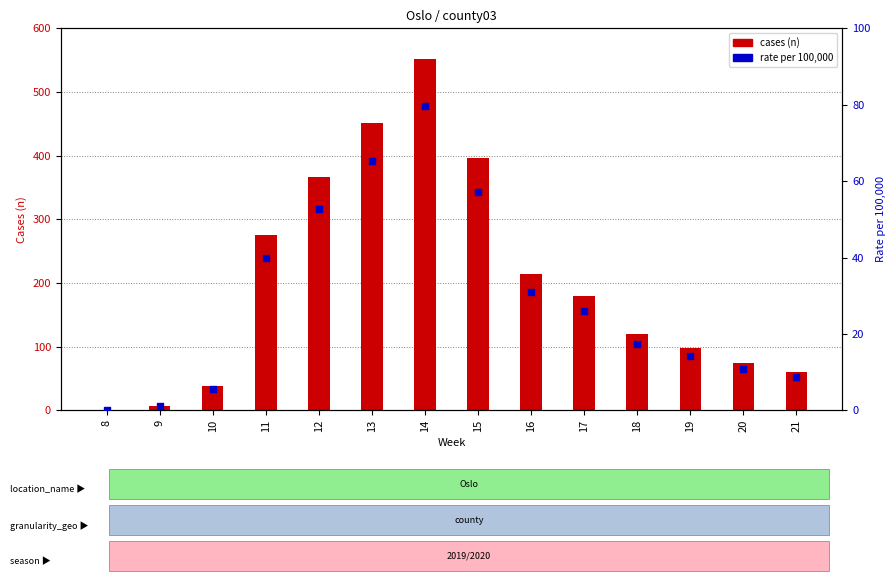

Which series has the widest spread of Y values?

cases (n)